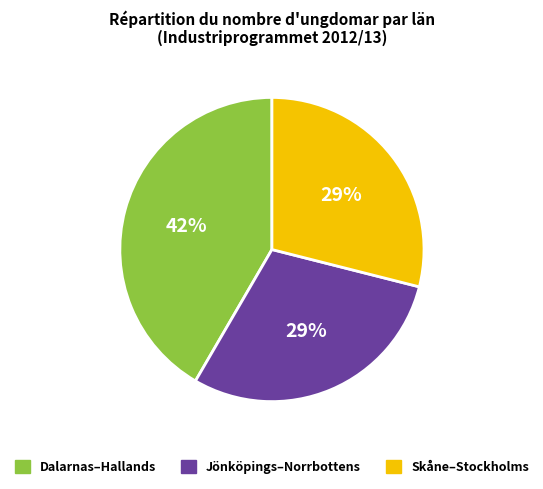

To the nearest percent, what is the combined percentage of Jönköpings–Norrbottens and Skåne–Stockholms?

58%